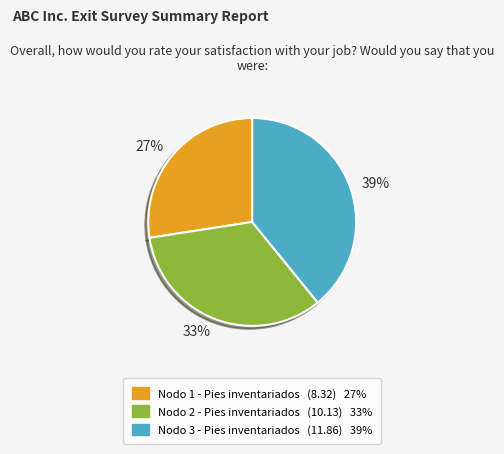

Rank the categories by value from lowest to highest.

27%, 33%, 39%